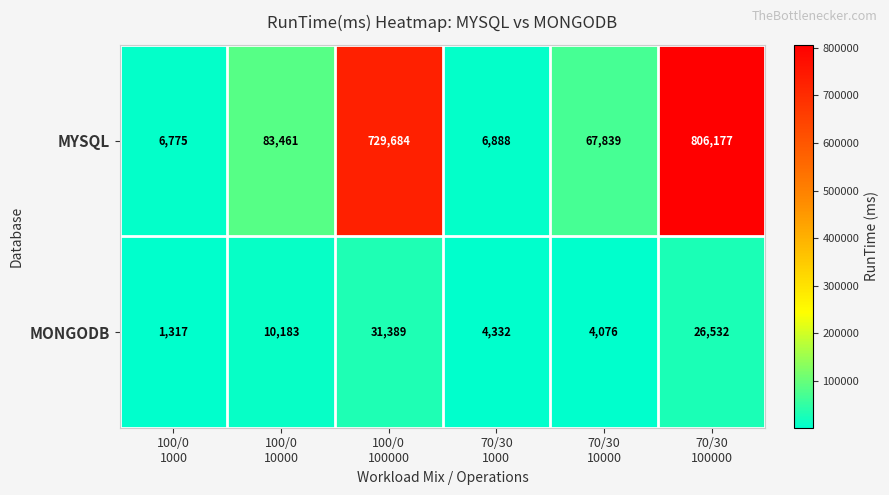

List the series in order of their overall mean, lowest first.

MONGODB, MYSQL